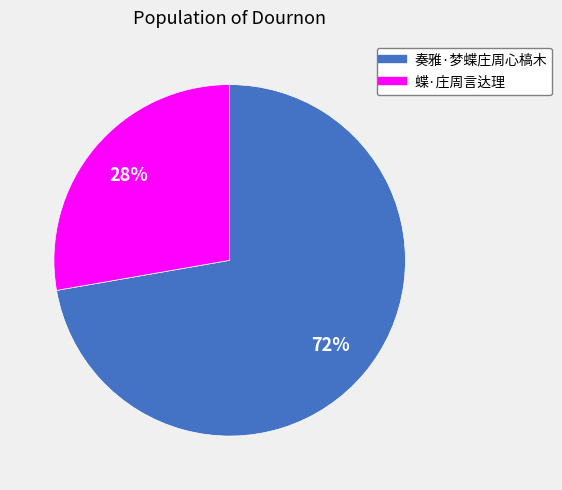

What percentage is the 奏雅·梦蝶庄周心槁木 slice, to the nearest percent?

72%